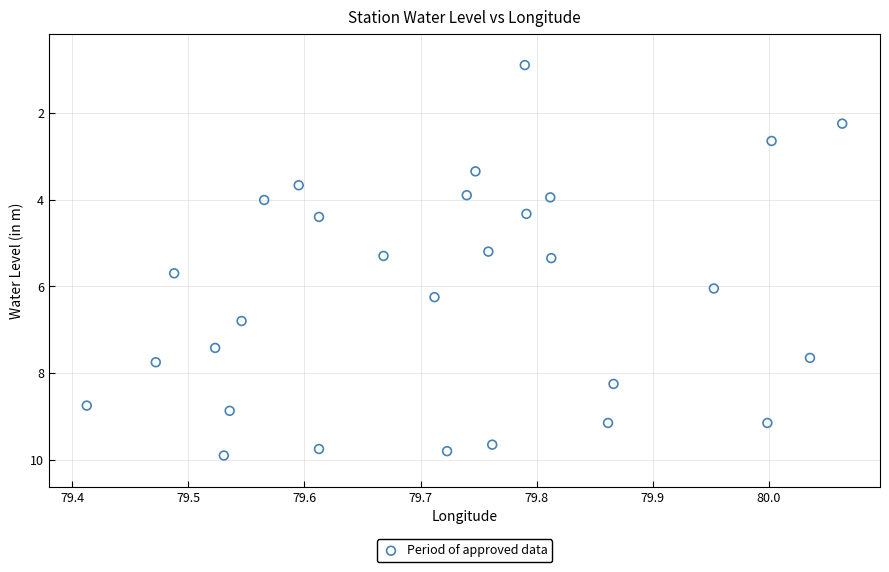

What is the range of X values (max minus min)?

0.7